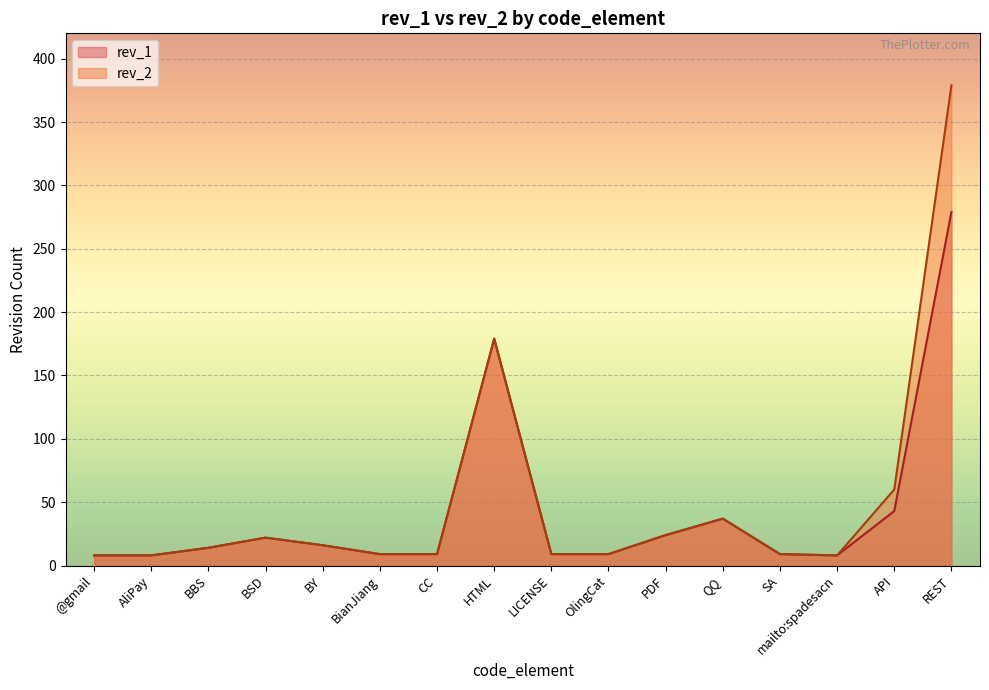

At which label does rev_1 first exceed 14?

BSD